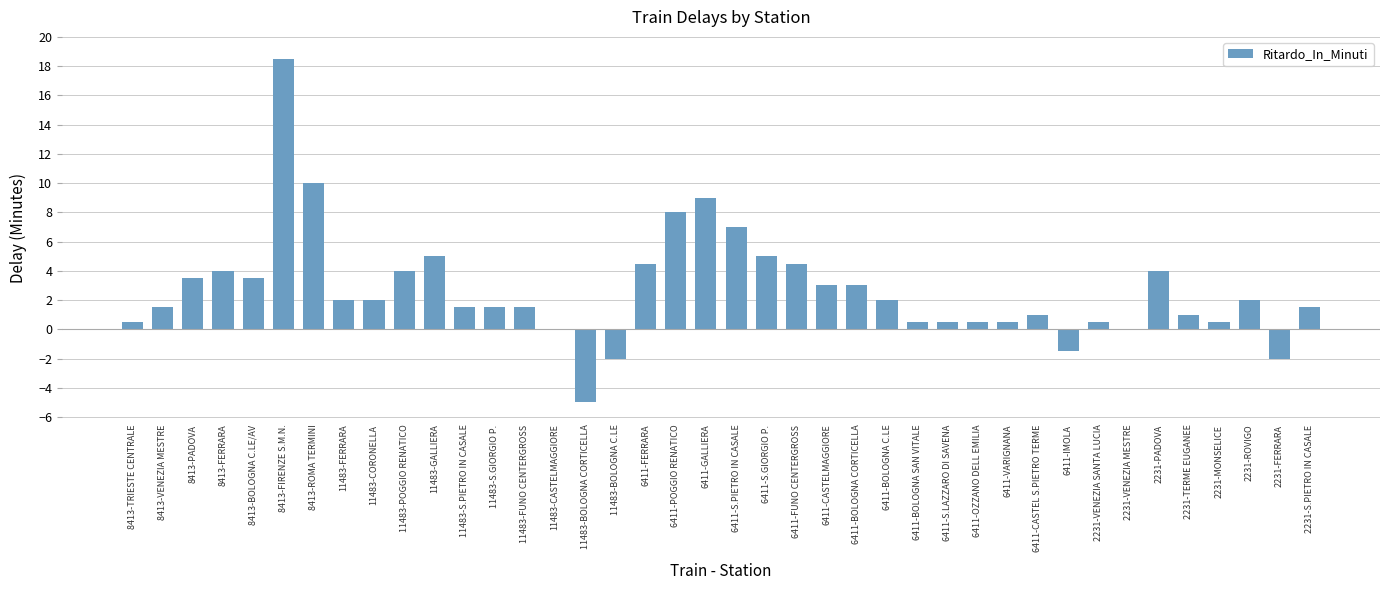

The chart shows a value of 31.6 at 8413-FIRENZE S.M.N.. True or false?

False